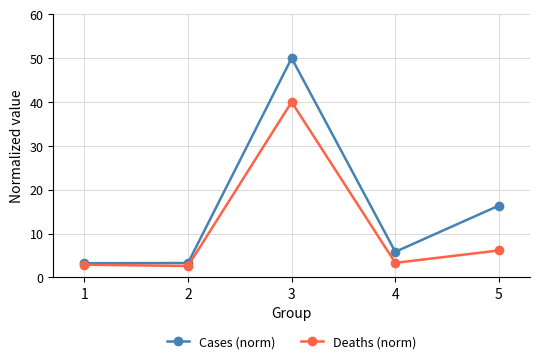

Which series has the largest total across all categories?

Cases (norm)